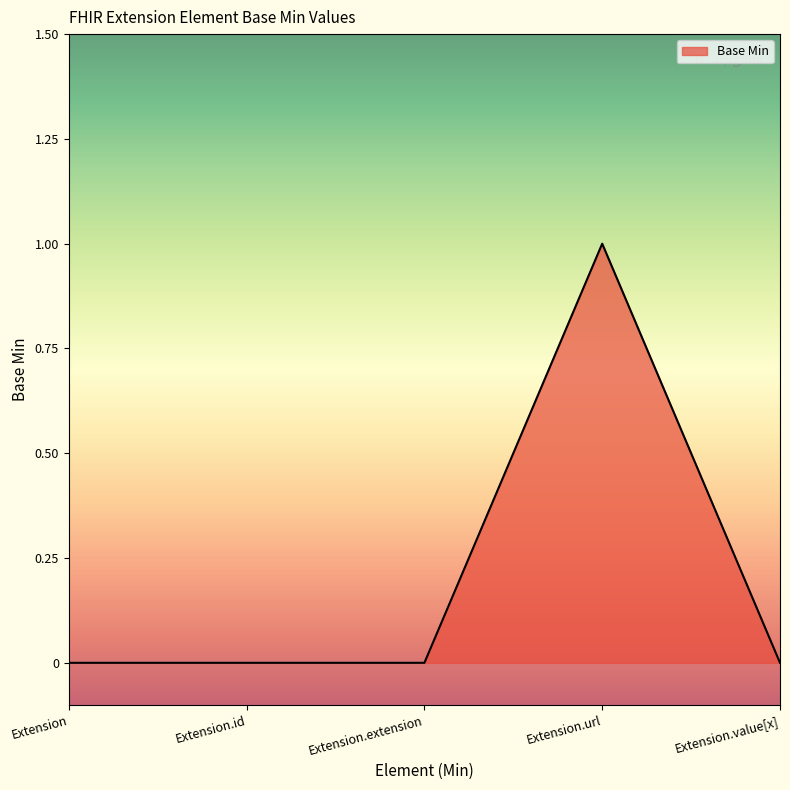

What position from the left is Extension.value[x]?

5